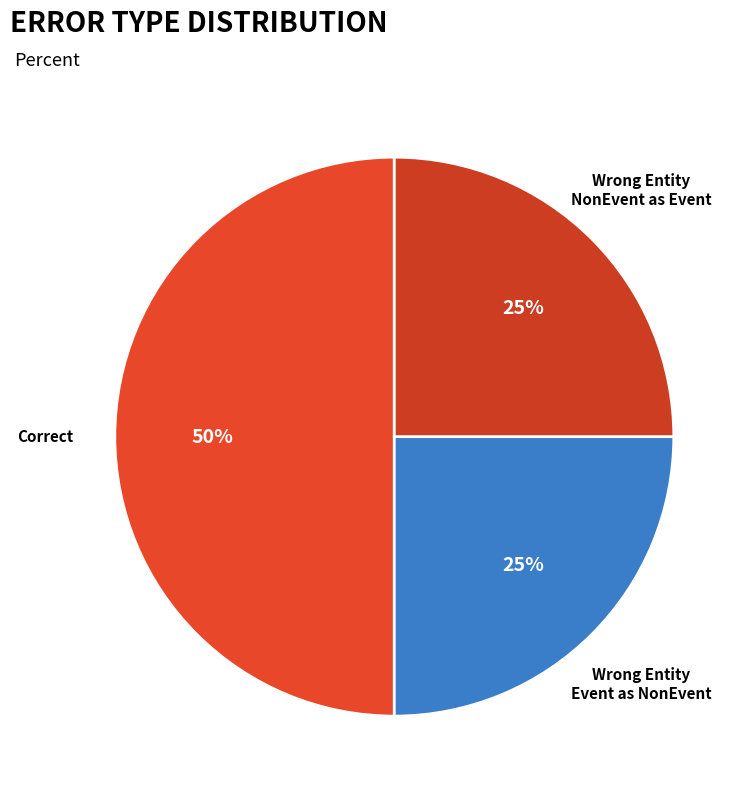

How many slices are in this pie chart?

3